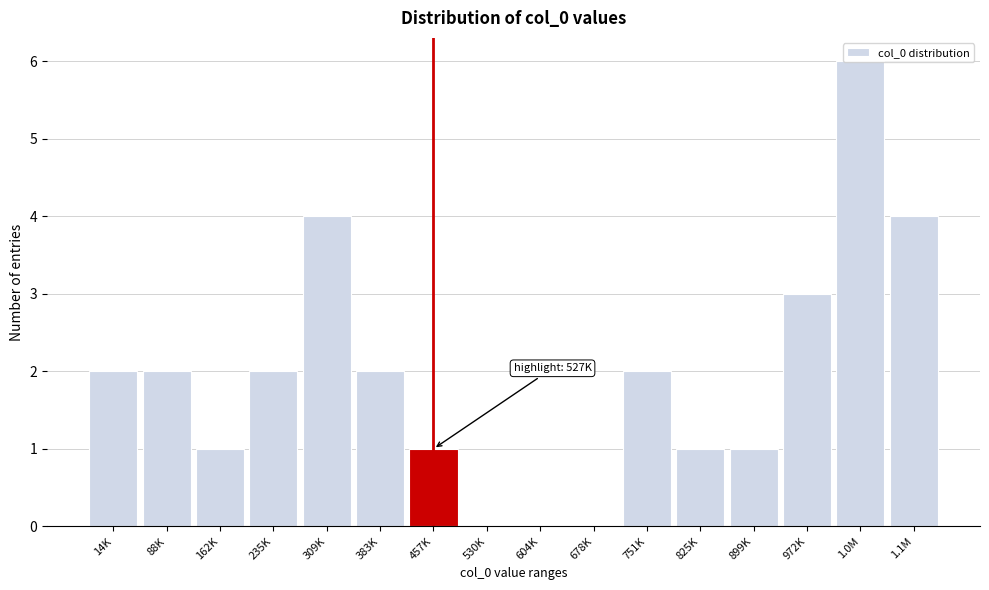

What is the sum of all values?

31